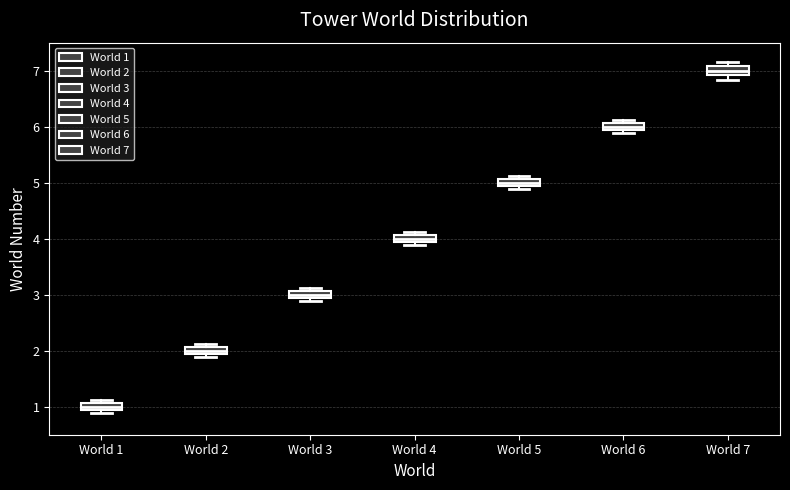

Which box has the lowest median line?

World 1